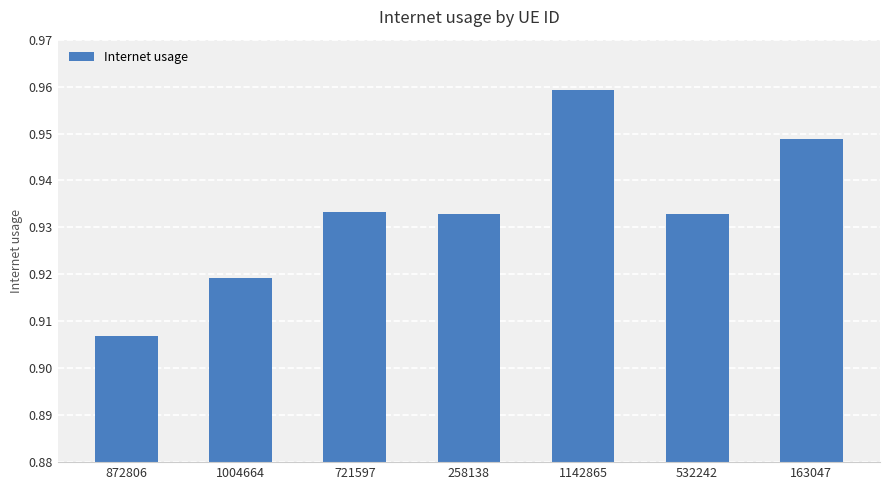

Does the chart contain stacked bars?

No